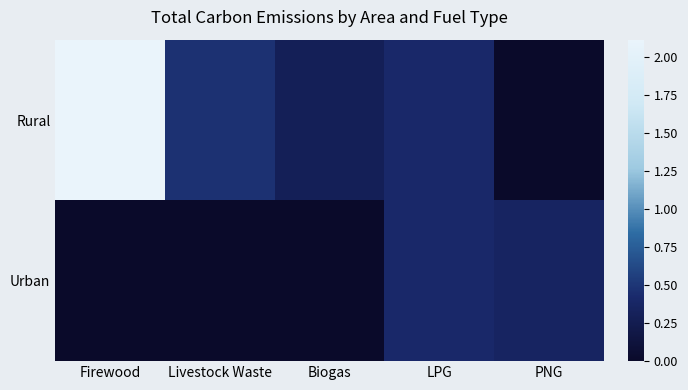

List the series in order of their overall mean, highest first.

Rural, Urban